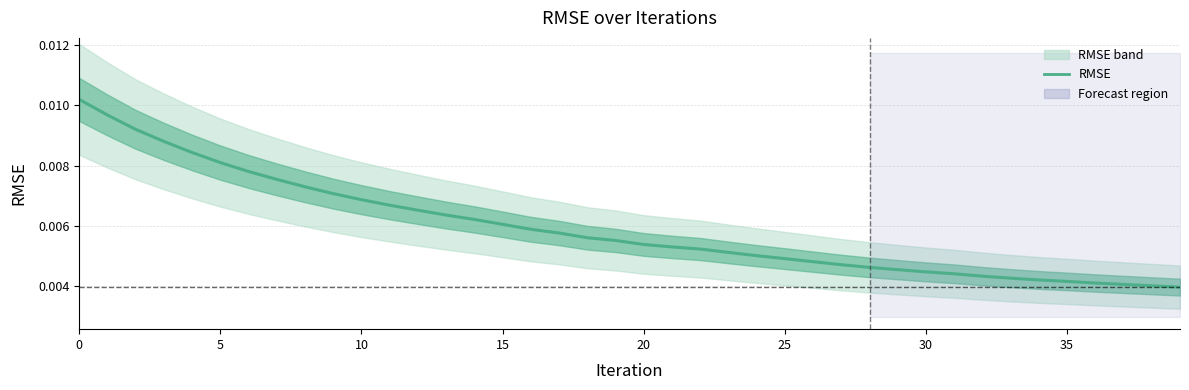

At which label is the value closest to 0?

39